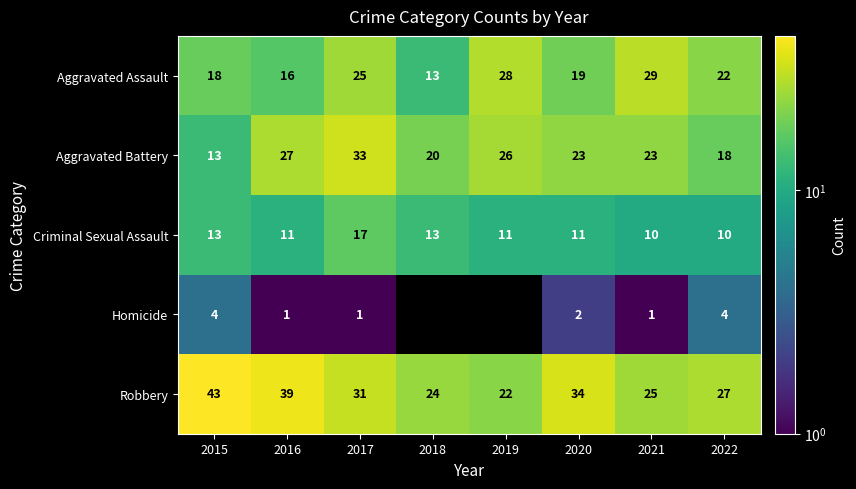

At which category does the chart reach its peak across all series?

2015